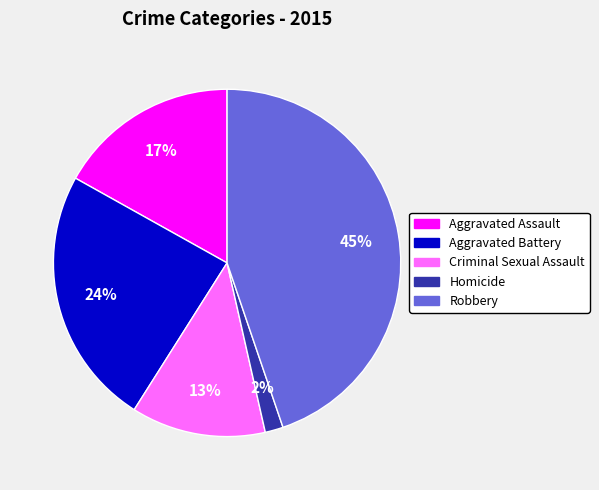

Is the sum of Aggravated Assault and Robbery greater than half?

Yes